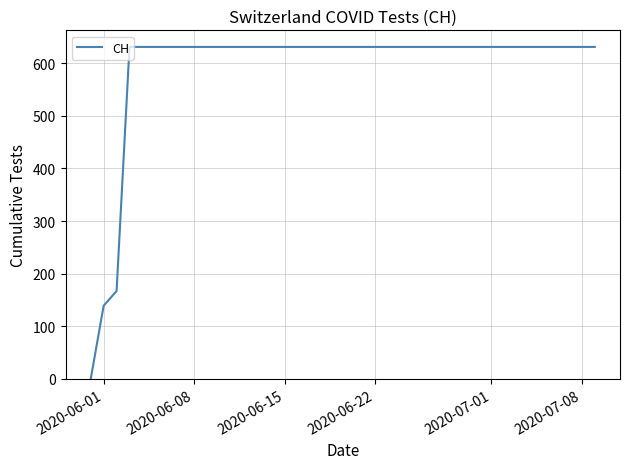

What is the maximum value shown in the chart?

631